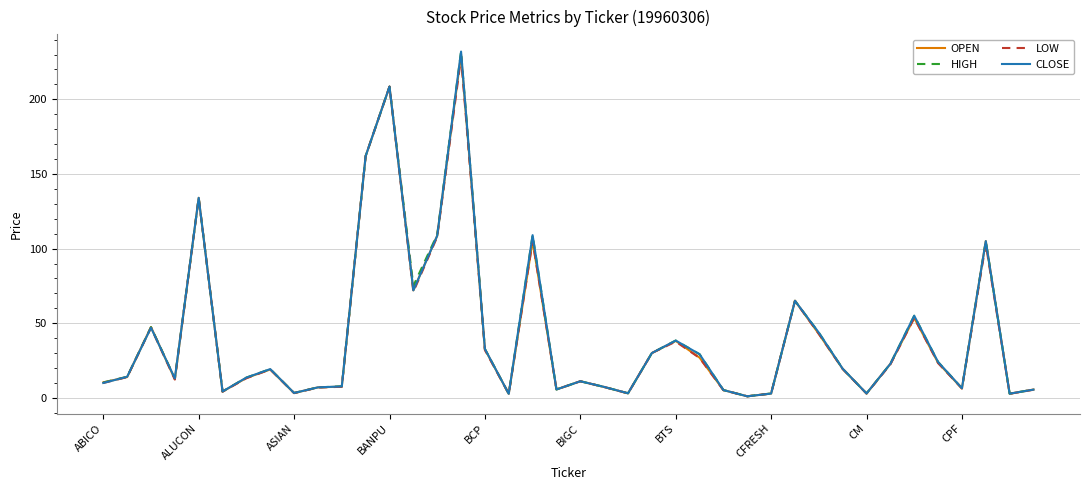

List the series in order of their peak value, lowest first.

LOW, OPEN, HIGH, CLOSE